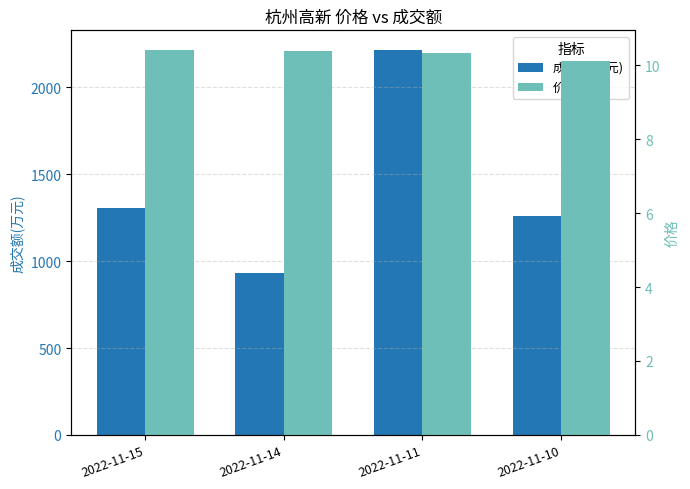

How many categories are shown in the chart?

4